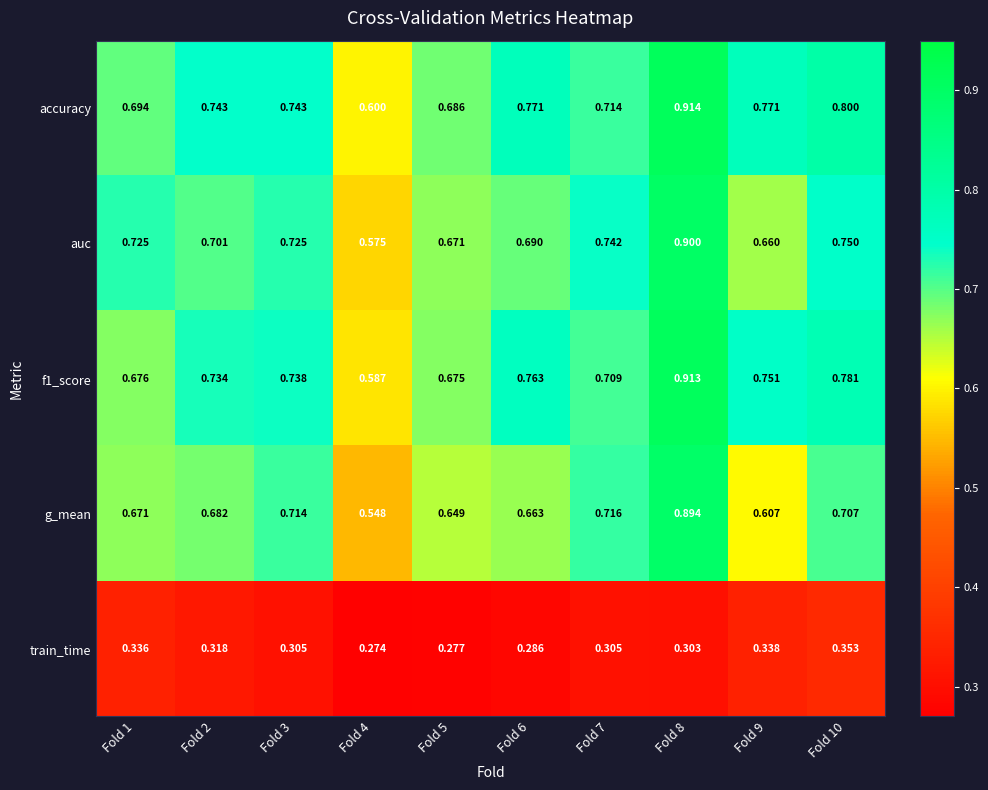

Which series has the largest total across all categories?

accuracy